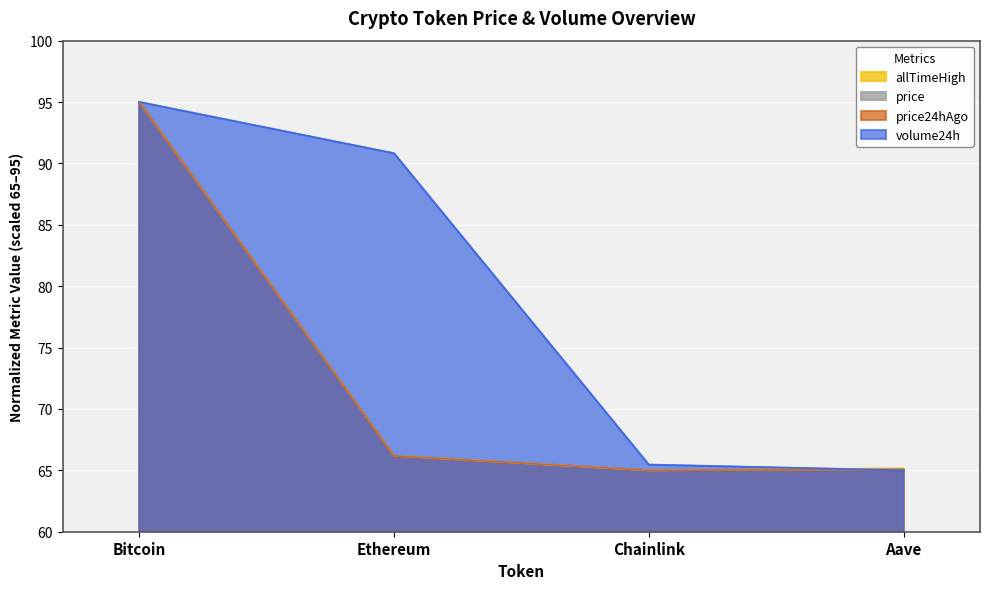

Reading left to right, extract all data points from this chart.

price: 95.0	66.2	65.0	65.1
price24hAgo: 95.0	66.2	65.0	65.1
allTimeHigh: 95.0	66.2	65.0	65.1
volume24h: 95.0	90.8	65.5	65.0